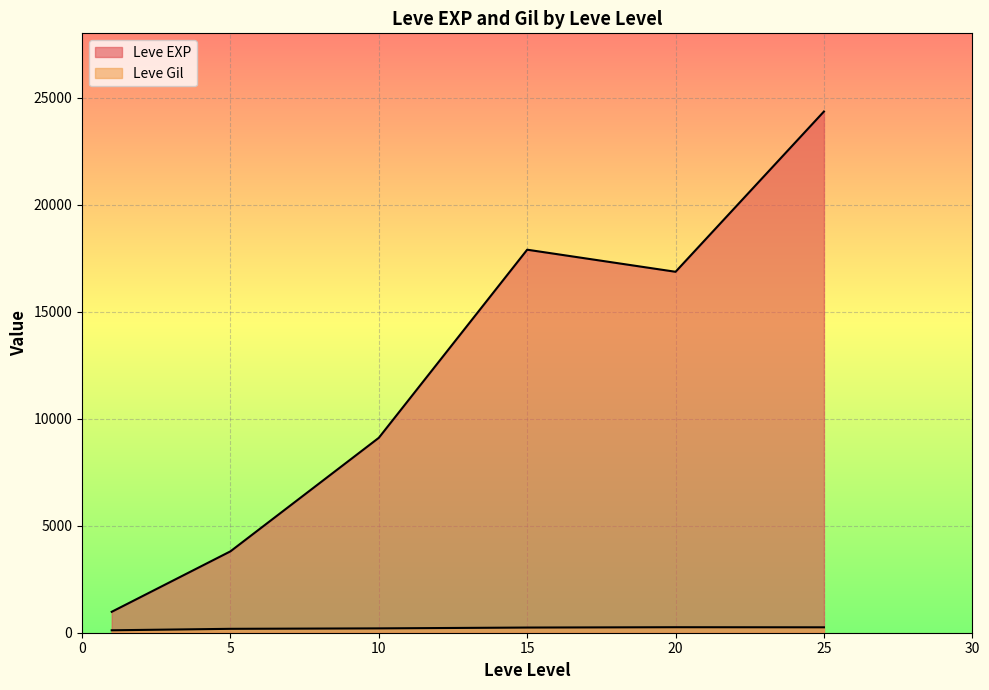

True or false: Leve Gil and Leve EXP intersect in this chart.

False